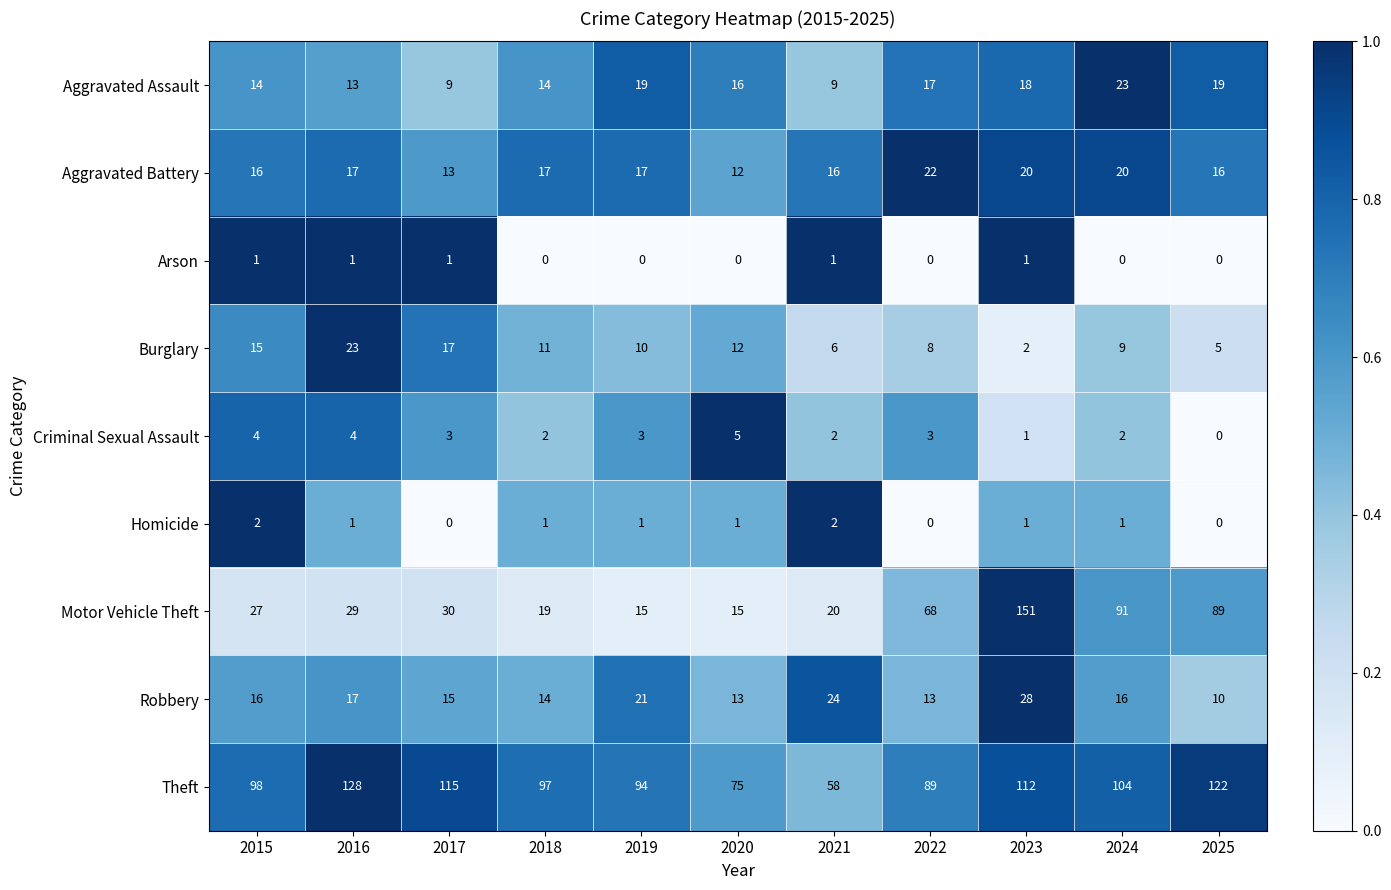

Where is Burglary nearest to the value 12?

2020